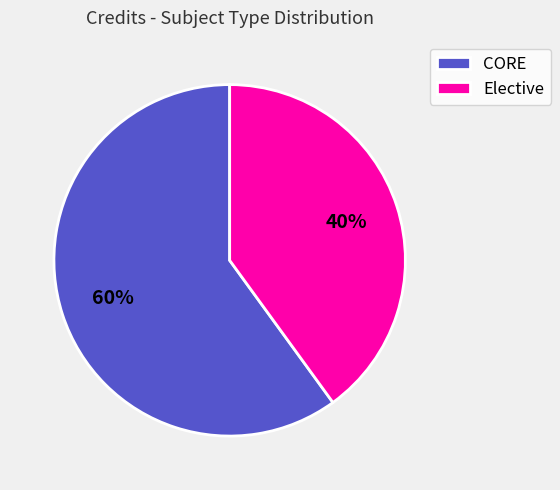

What is the smallest slice in the pie chart?

Elective